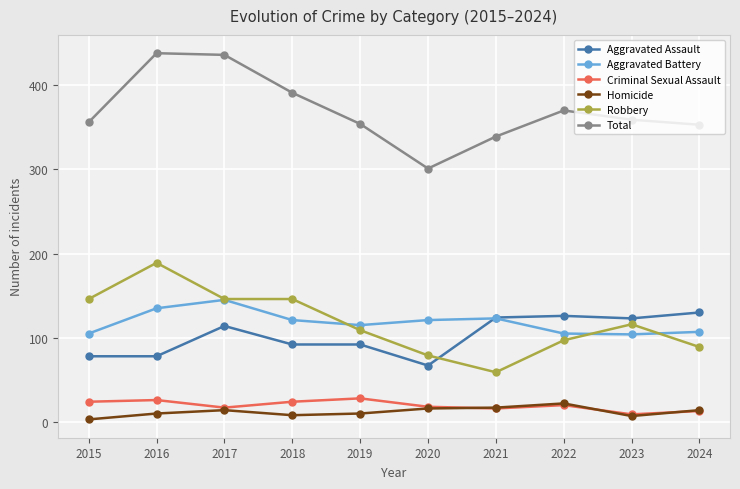

At which category does Robbery reach its first local peak?

2016